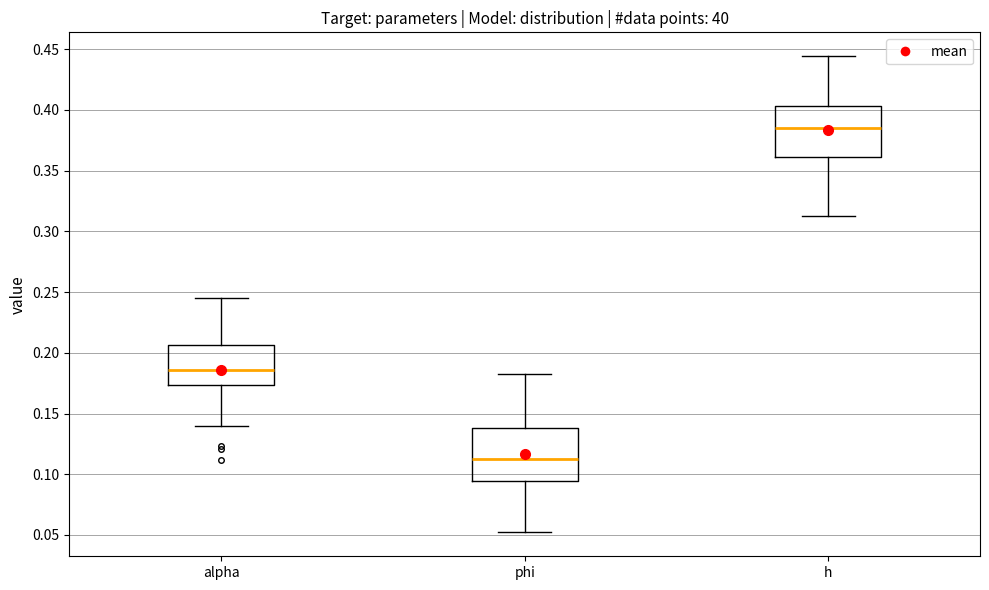

Reading left to right, read every box against the y-axis: the position of its median line, the range the box covers, and the ends of its whiskers. The values are not printed on the chart, so give them approximately, as read against the axis.

alpha: median 0.185, box 0.175 to 0.205, whiskers 0.140 to 0.245
phi: median 0.115, box 0.095 to 0.140, whiskers 0.050 to 0.185
h: median 0.385, box 0.360 to 0.405, whiskers 0.315 to 0.445